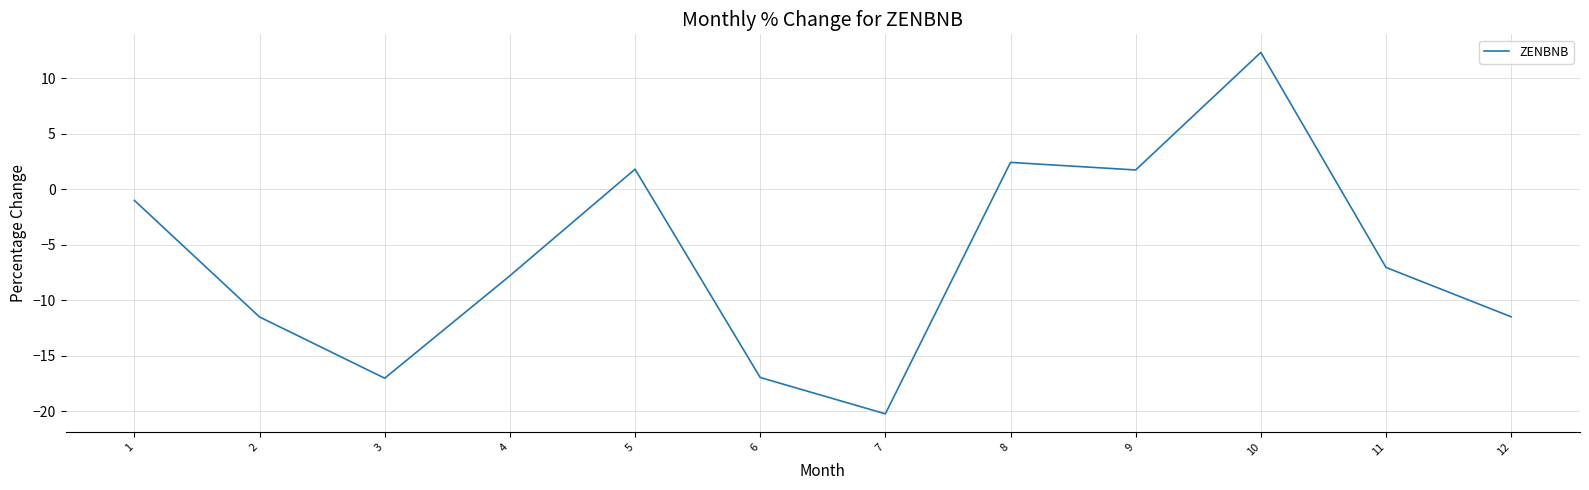

Which category has the highest value across all series?

10